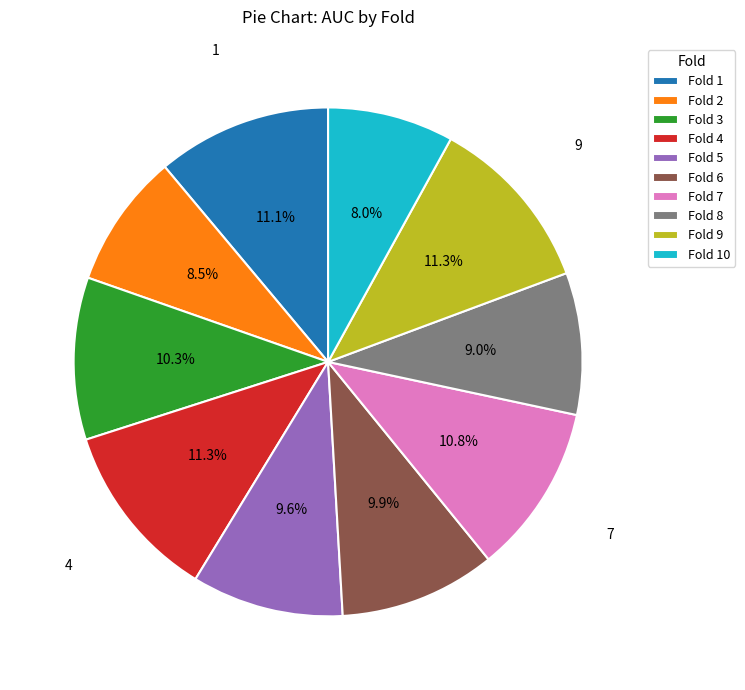

What is the total percentage of Fold 7 and Fold 9?

22.1%